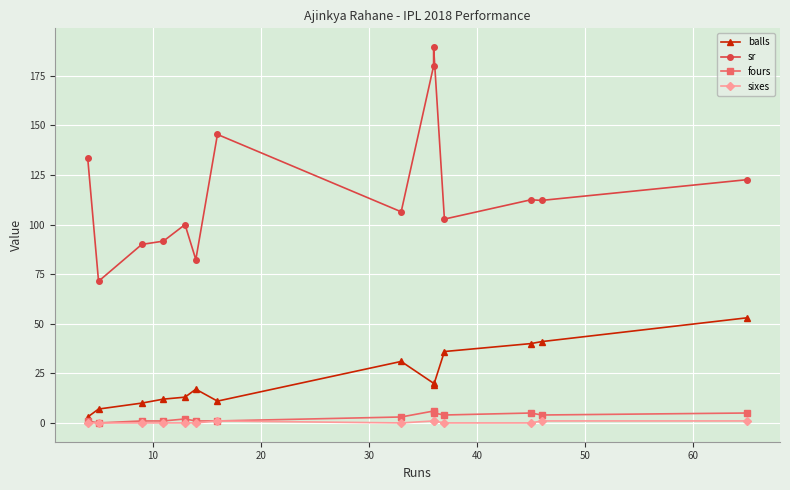

The value of sixes at 60 is 1.0. True or false?

True